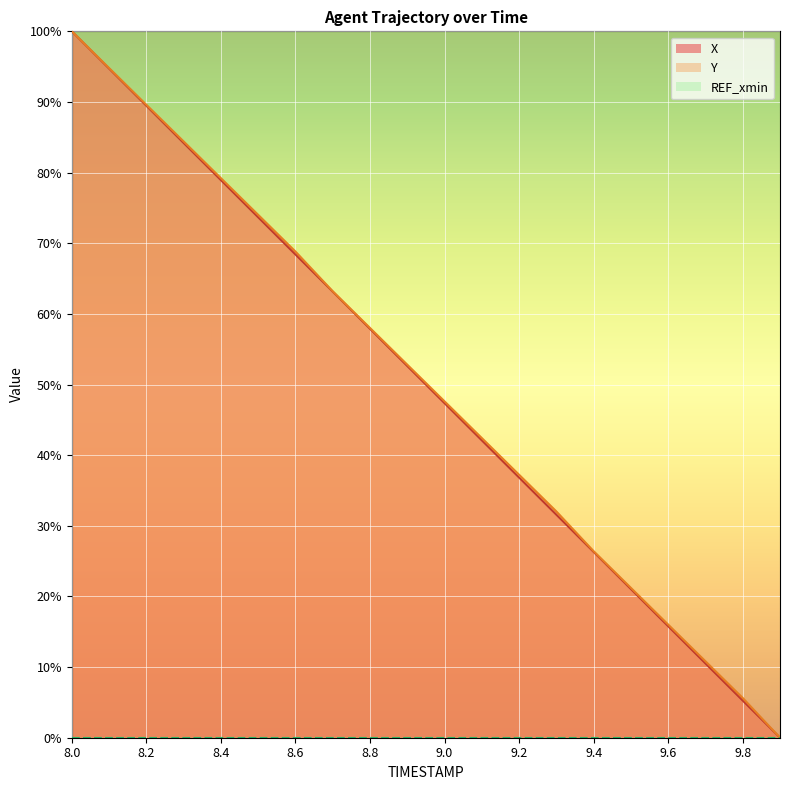

Reading left to right, extract all data points from this chart.

X: 8.0=100.0	8.1=94.7	8.2=89.5	8.3=84.2	8.4=78.9	8.5=73.7	8.6=68.4	8.7=63.2	8.8=57.9	8.9=52.6	9.0=47.4	9.1=42.1	9.2=36.8	9.3=31.6	9.4=26.3	9.5=21.0	9.6=15.8	9.7=10.5	9.8=5.3	9.9=0.0
Y: 8.0=100.0	8.1=94.8	8.2=89.6	8.3=84.4	8.4=79.2	8.5=74.0	8.6=68.8	8.7=63.2	8.8=58.0	8.9=52.8	9.0=47.6	9.1=42.4	9.2=37.2	9.3=32.0	9.4=26.4	9.5=21.2	9.6=16.0	9.7=10.8	9.8=5.6	9.9=0.0